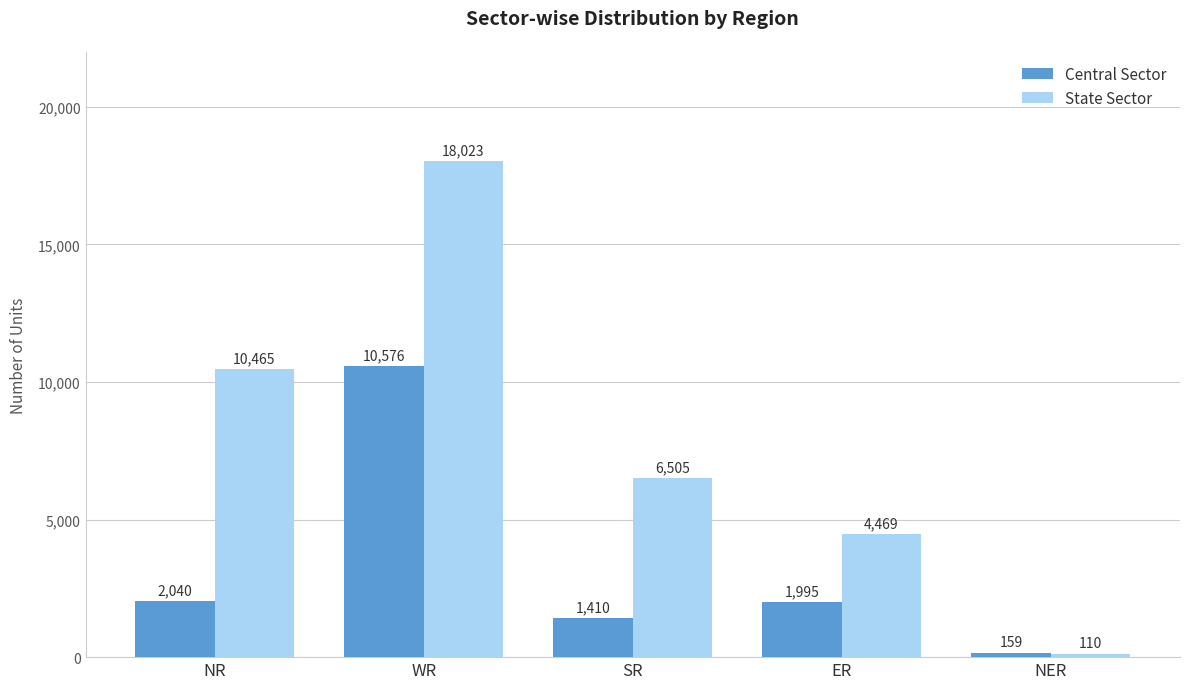

What is the difference between the highest and lowest values at NER?

49